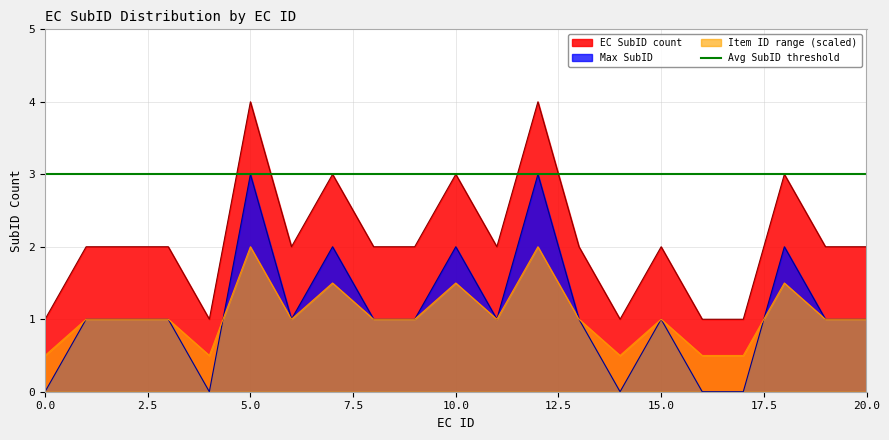

Which series ends up on top after the final intersection of Max SubID and Item ID range?

Max SubID